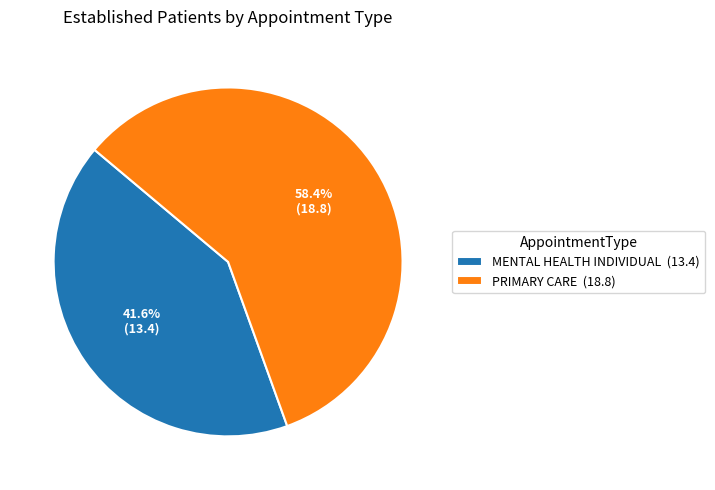

How many segments does this pie chart have?

2